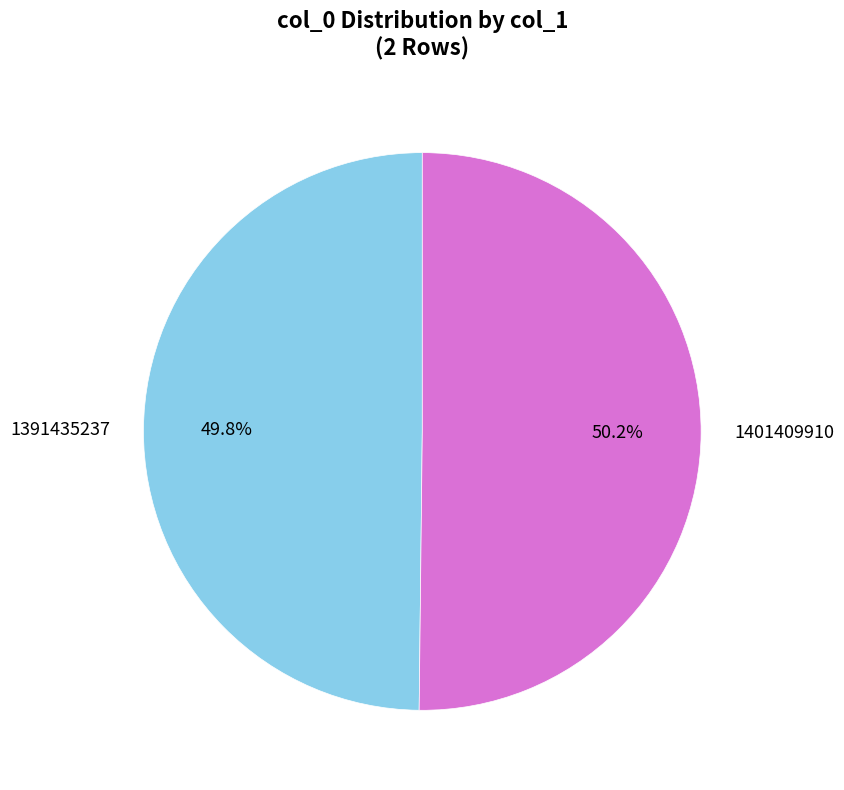

Do 1391435237 and 1401409910 together represent more than half of the pie?

Yes